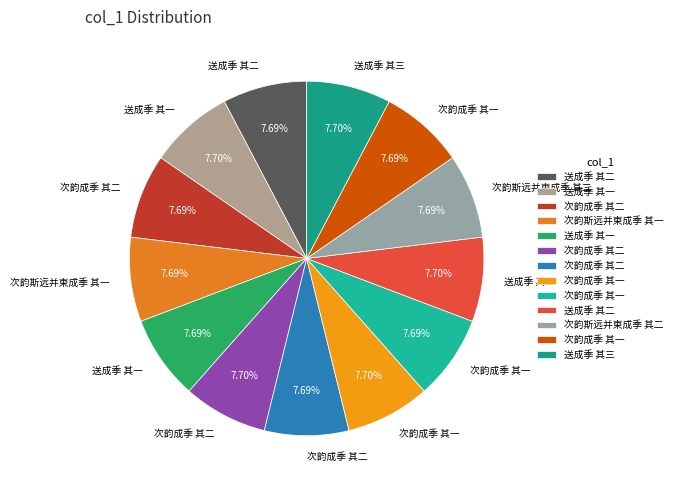

Rank the categories by value from lowest to highest.

次韵成季 其一, 次韵成季 其二, 次韵斯远并柬成季 其一, 次韵斯远并柬成季 其二, 次韵成季 其一, 次韵成季 其二, 送成季 其一, 送成季 其二, 次韵成季 其一, 次韵成季 其二, 送成季 其一, 送成季 其二, 送成季 其三